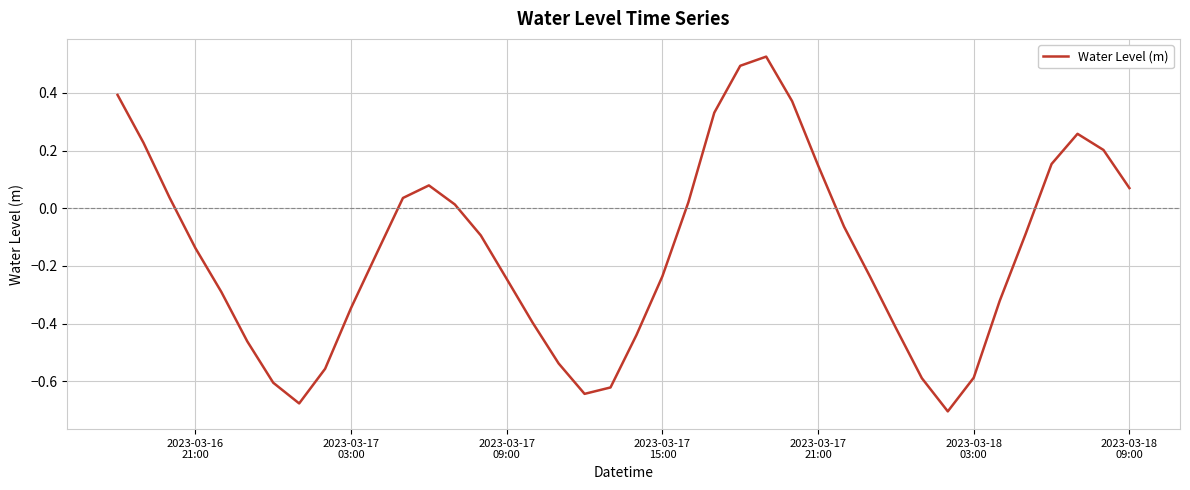

What is the minimum value shown in the chart?

-0.7